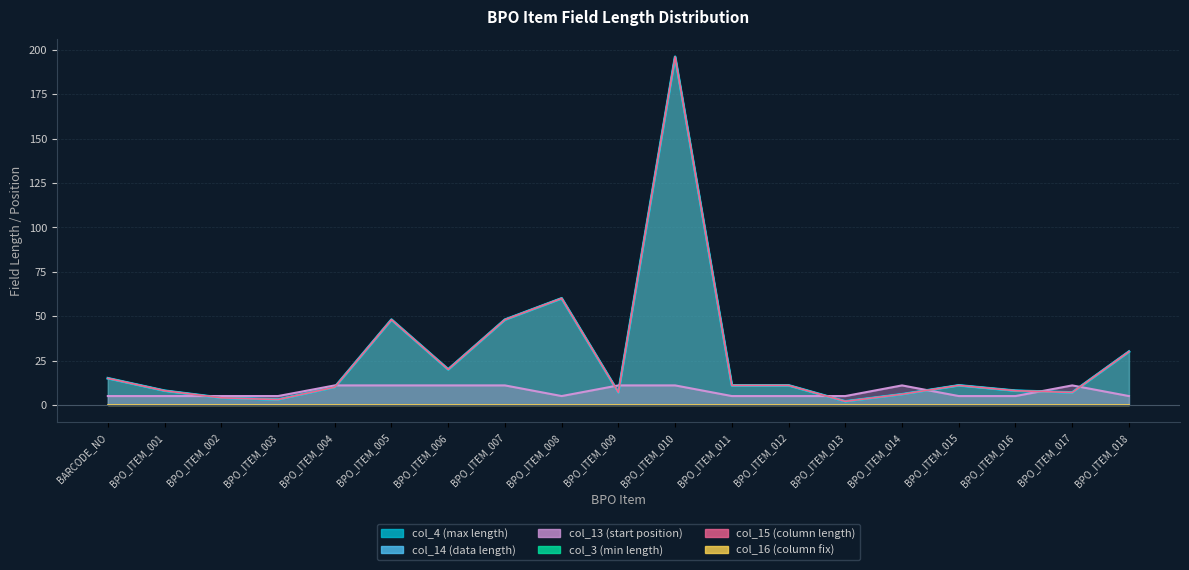

Reading left to right, transcribe all the data shown in this chart.

col_4 (max length): 15	8	4	3	10	48	20	48	60	7	196	11	11	2	6	11	8	7	30
col_3 (min length): 15	8	4	3	10	48	20	48	60	7	196	11	11	2	6	11	8	7	30
col_14 (data length): 15	8	4	3	10	48	20	48	60	7	196	11	11	2	6	11	8	7	30
col_13 (start position): 5	5	5	5	11	11	11	11	5	11	11	5	5	5	11	5	5	11	5
col_15 (column length): 15	8	4	3	10	48	20	48	60	7	196	11	11	2	6	11	8	7	30